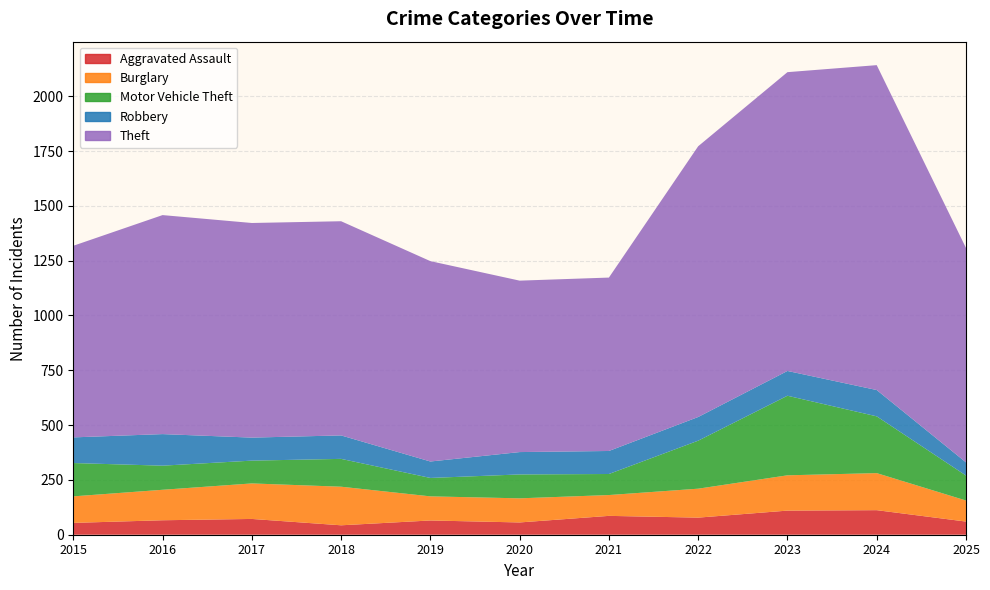

True or false: Theft and Motor Vehicle Theft cross at least once.

False